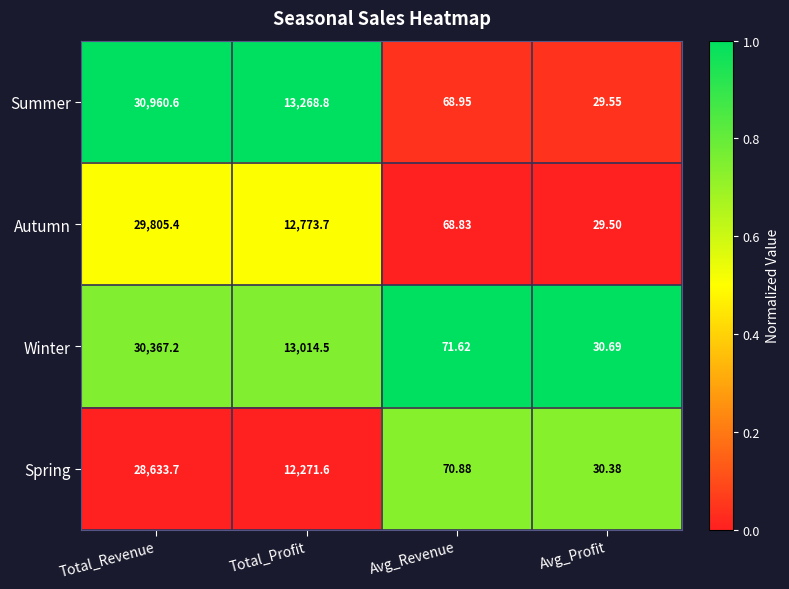

Is the value of Winter at Total_Profit greater than the value of Autumn at Avg_Revenue?

Yes